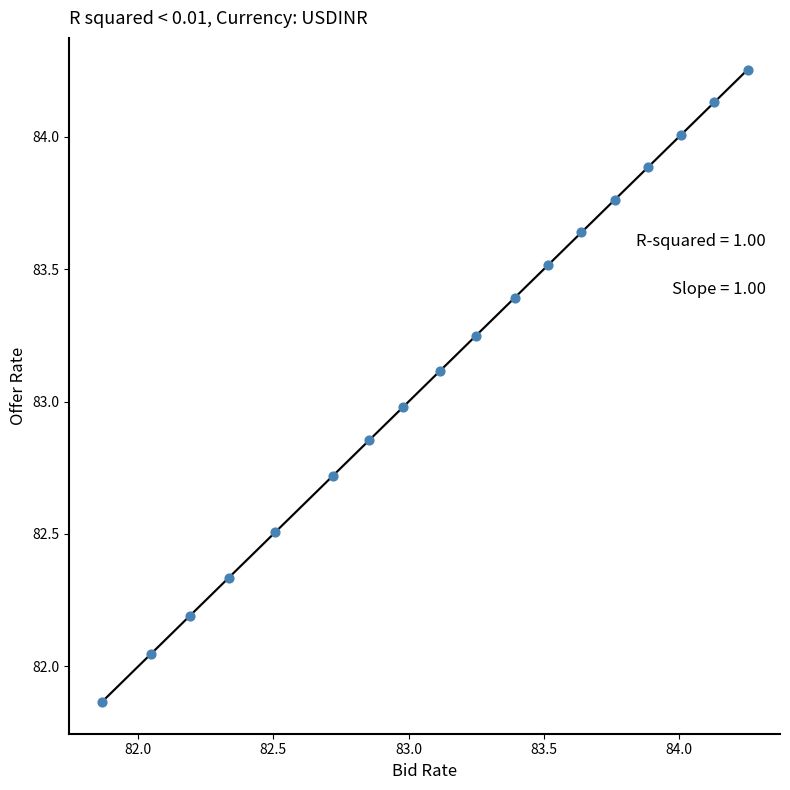

What is the range of Y values (max minus min)?

2.4